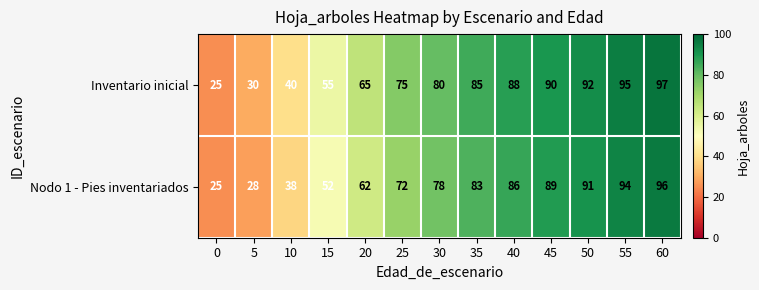

At how many categories does at least one series exceed 96?

1